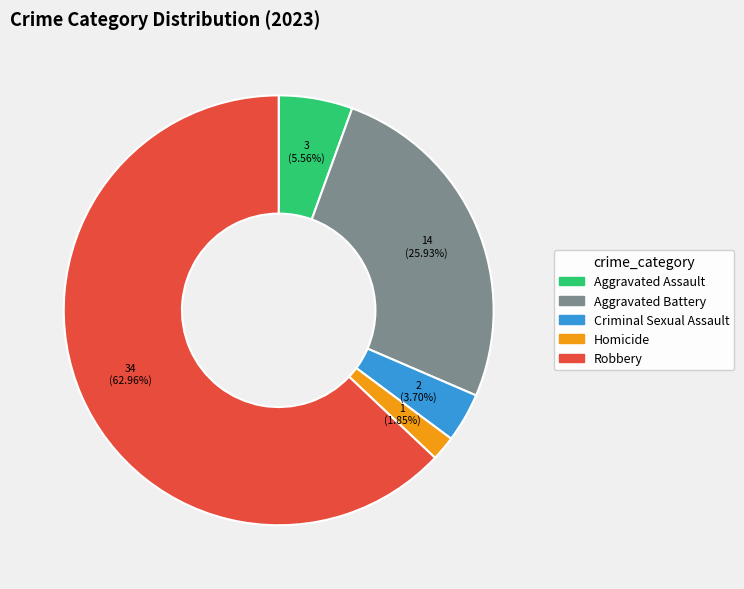

To the nearest percent, what is the difference between the Aggravated Assault and Aggravated Battery slice percentages?

20%